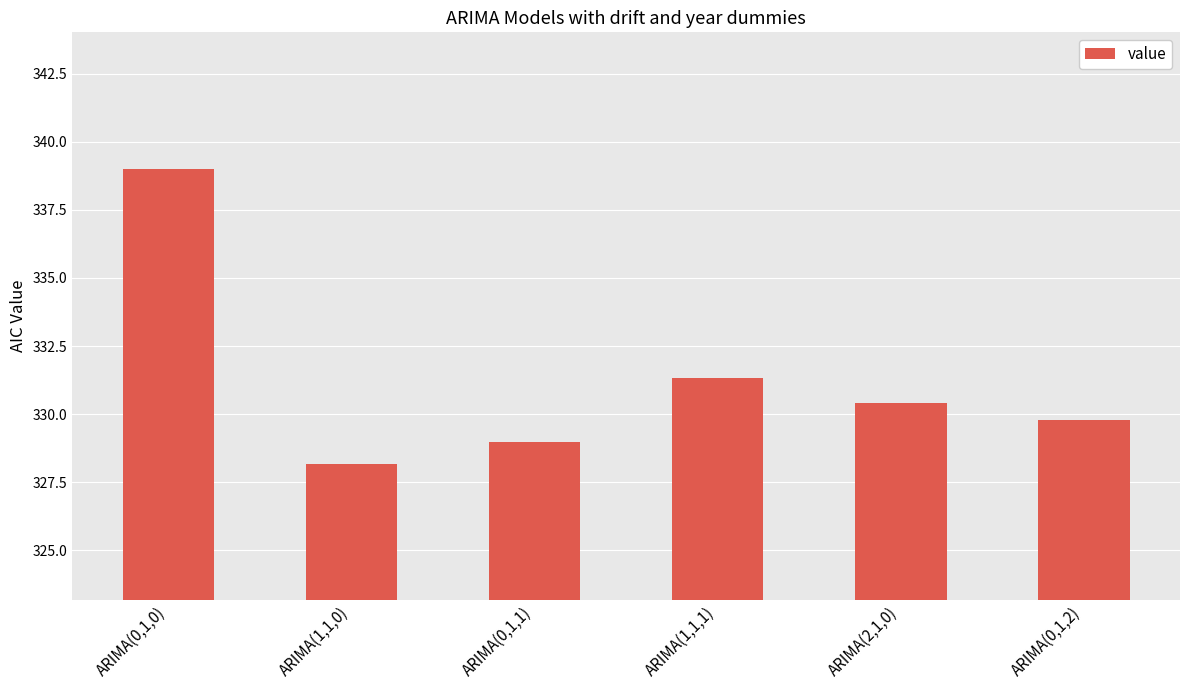

At which category does the chart reach its peak across all series?

ARIMA(0,1,0)